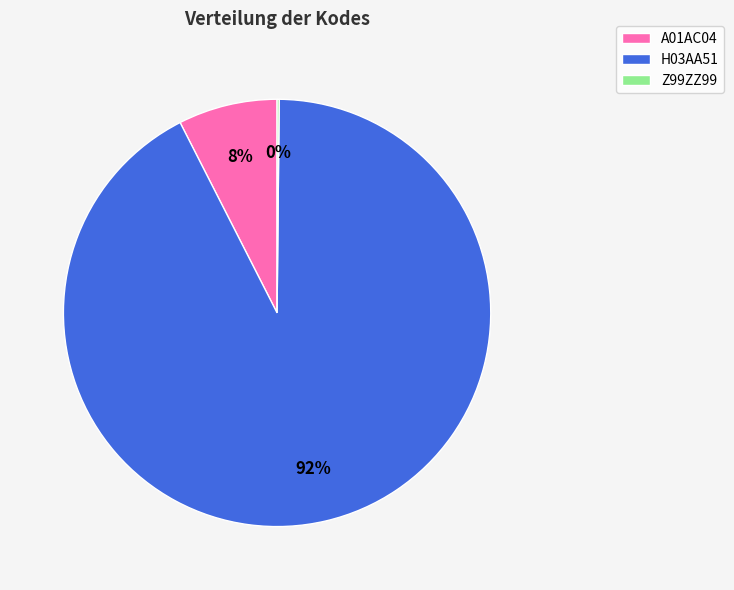

Which category has the biggest portion of the pie?

H03AA51